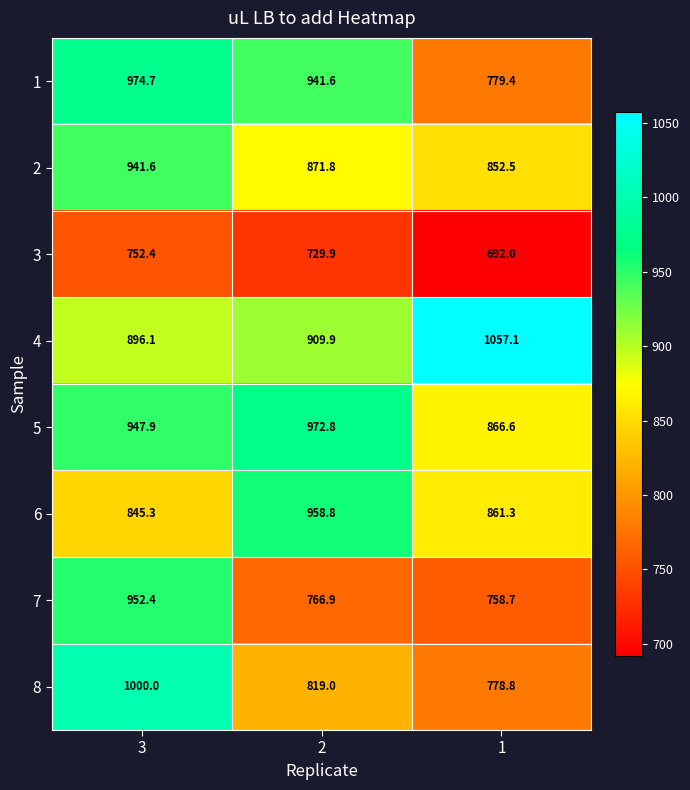

Where does the 8 series first go above 819?

3